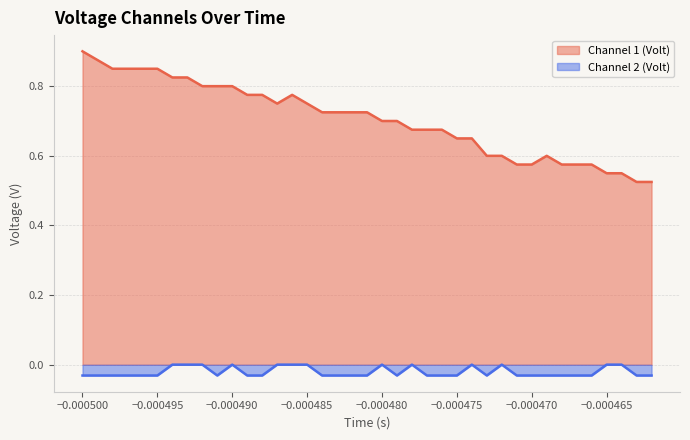

Rank the series by their average value, from lowest to highest.

Channel 2 (Volt), Channel 1 (Volt)